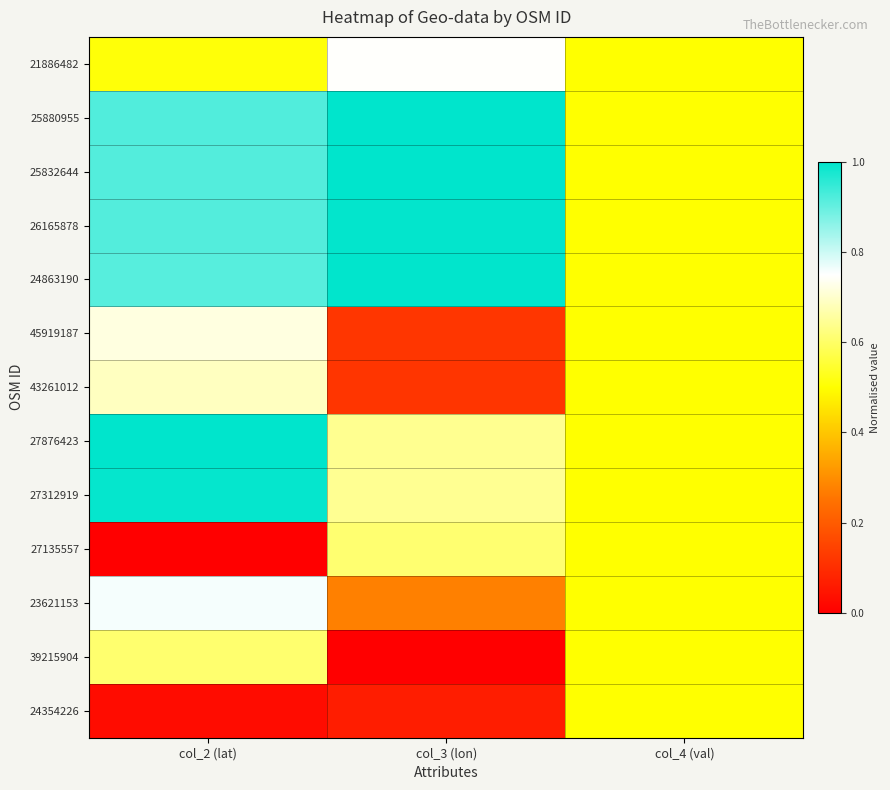

Which has a higher value, col_4 (val) or col_3 (lon)?

col_3 (lon)